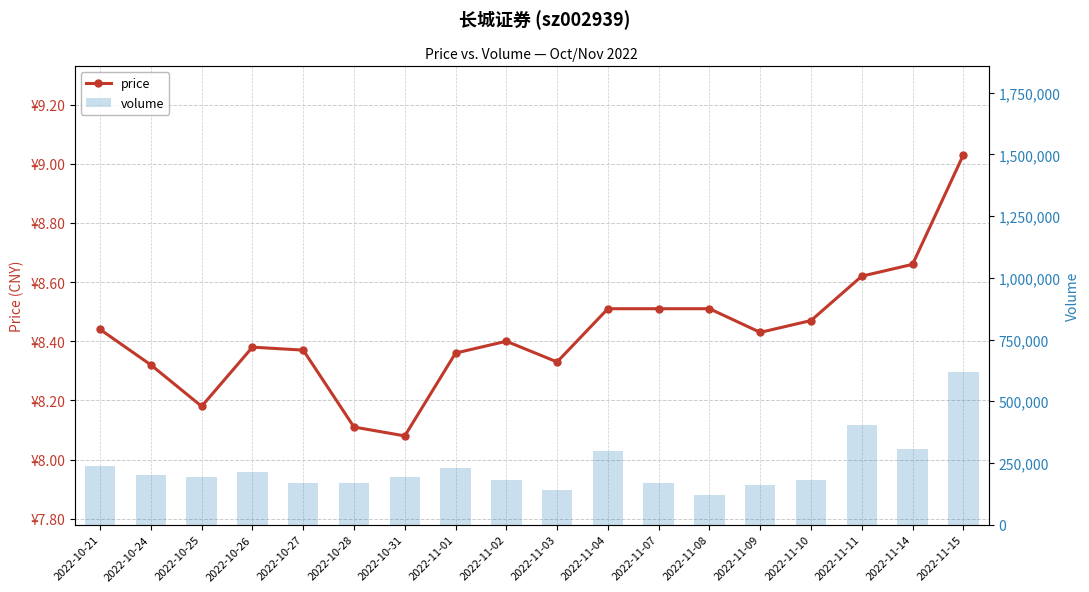

What is the label of the 10th bar from the right?

2022-11-02